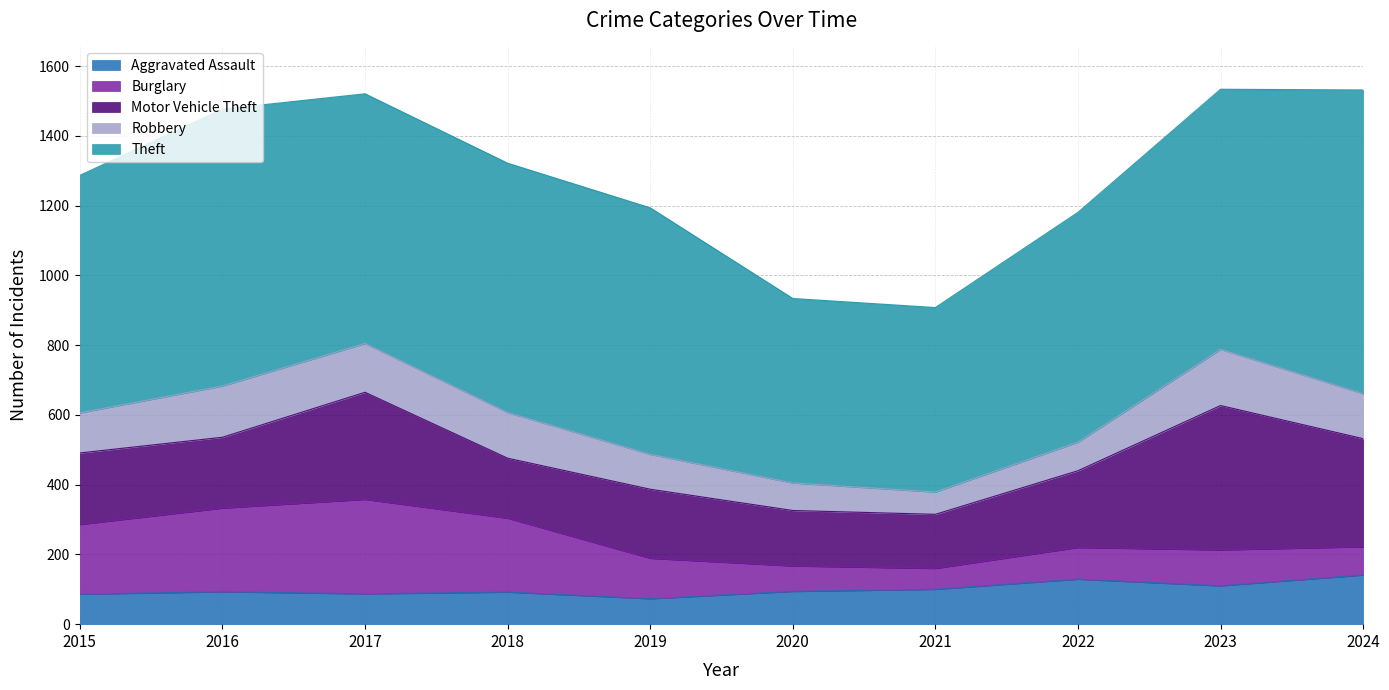

What is the difference between the maximum and minimum values in the Robbery series?

97